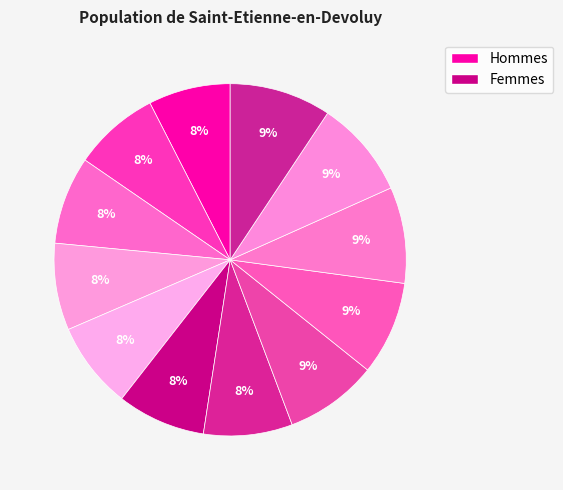

How many segments does this pie chart have?

12